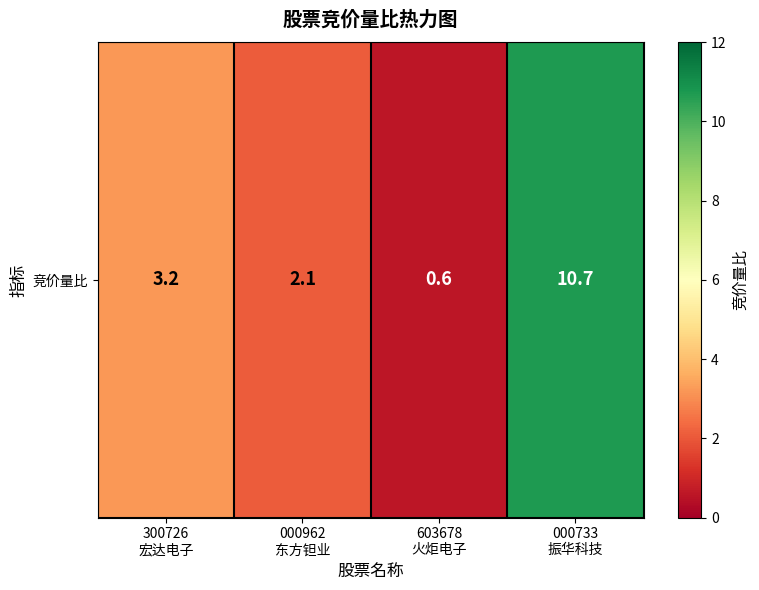

Reading left to right, what are all the values shown in this chart?

3.2	2.1	0.6	10.7